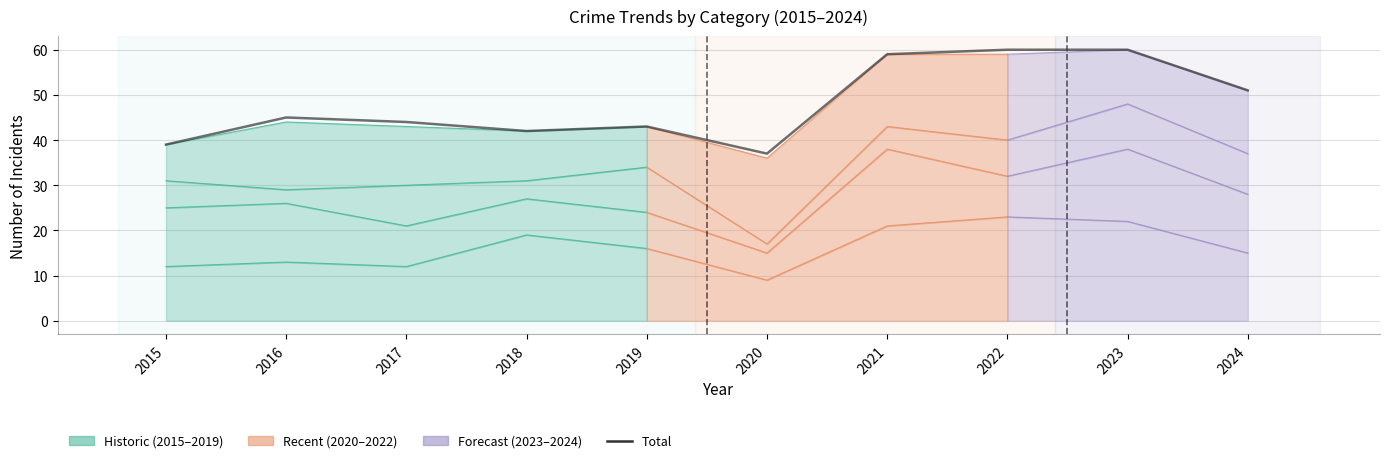

True or false: there are more than 1 points higher than both neighbors.

True